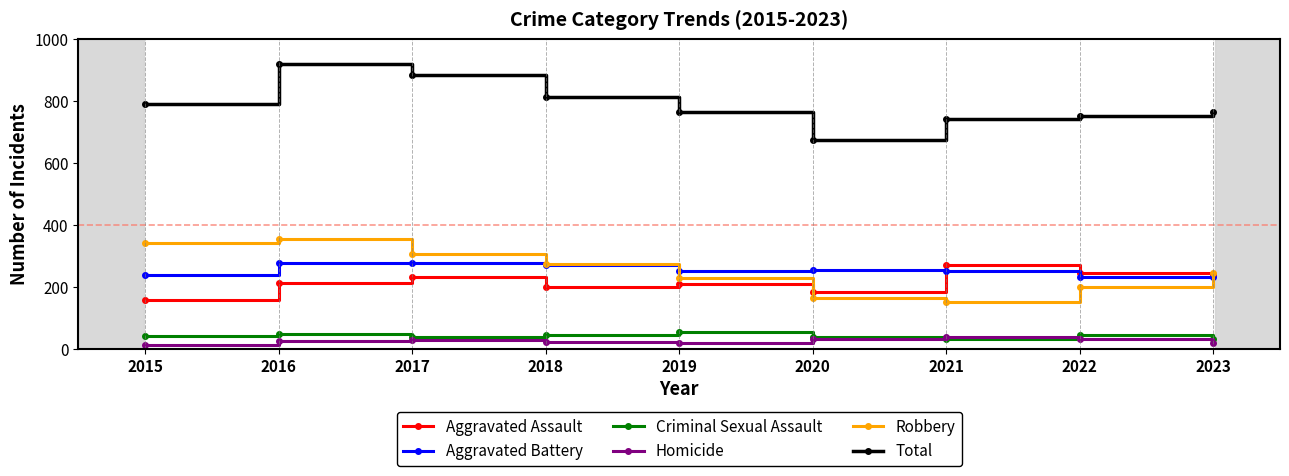

True or false: Robbery and Criminal Sexual Assault cross at least once.

False